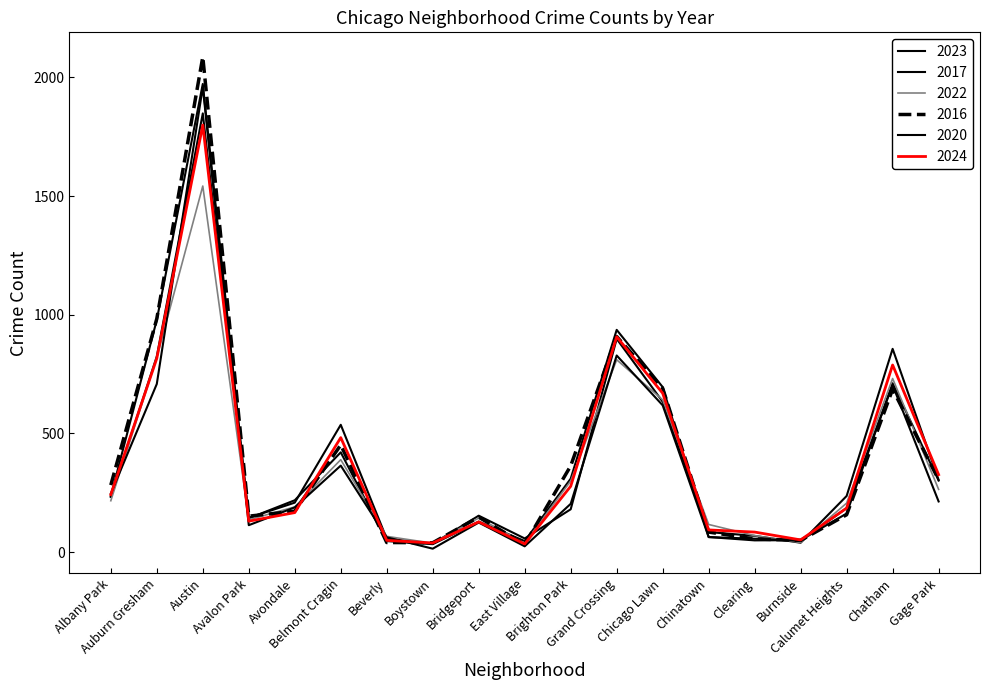

At which label does 2017 first exceed 218?

Albany Park